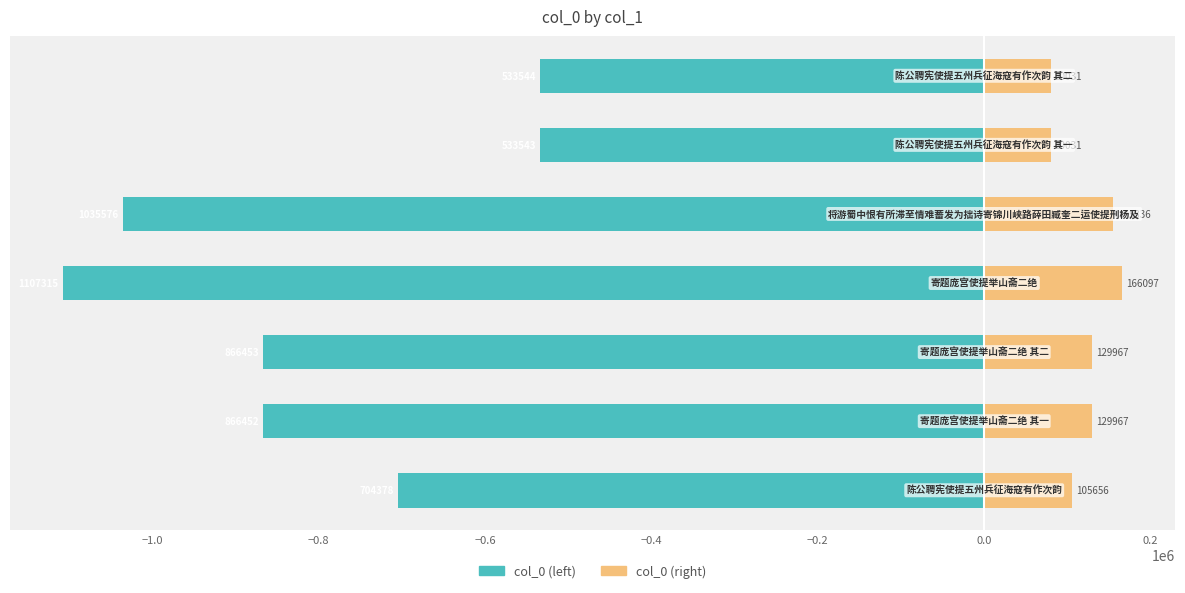

What position from the right is −1.0?

6